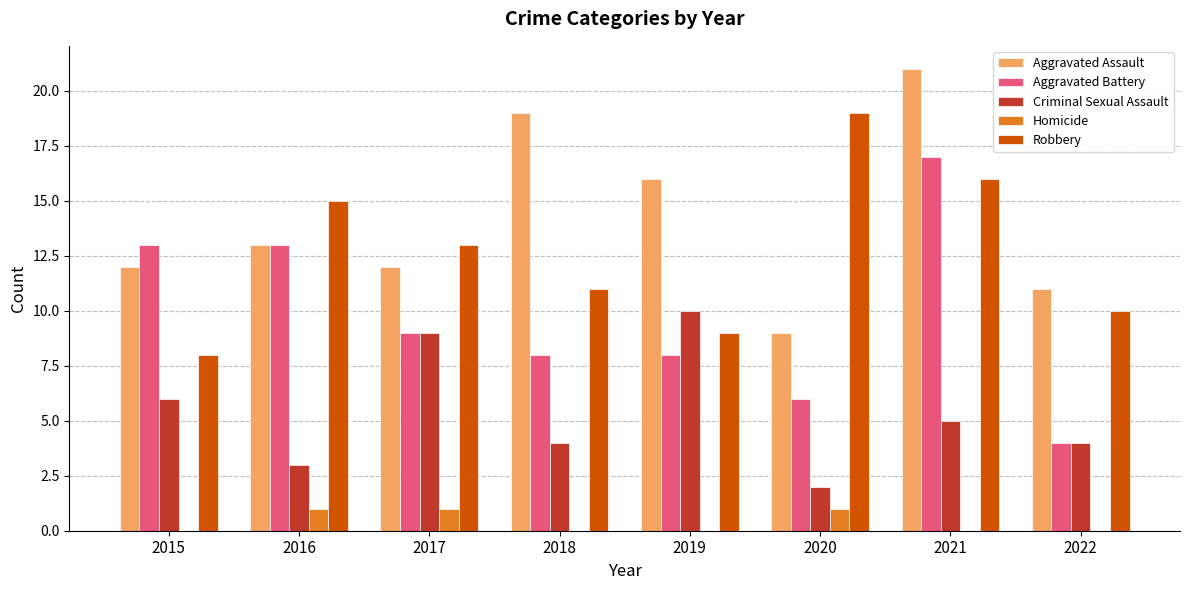

Is the value of Robbery at 2016 greater than the value of Aggravated Battery at 2021?

No